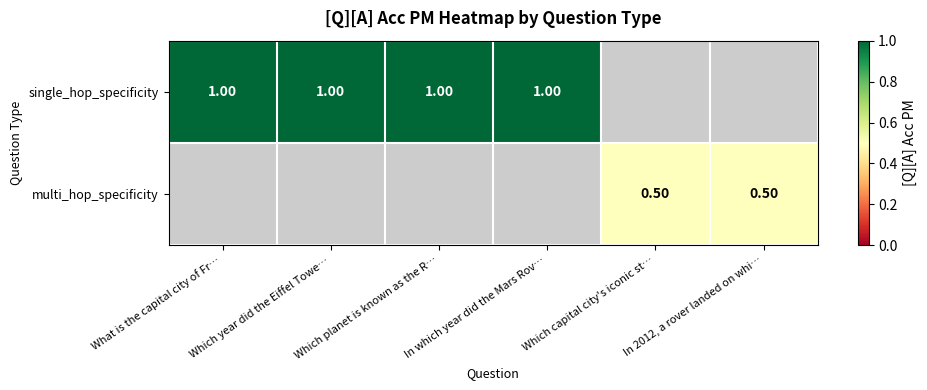

What is the sum of the multi_hop_specificity values at In 2012, a rover landed on whi… and Which capital city's iconic st…?

1.0